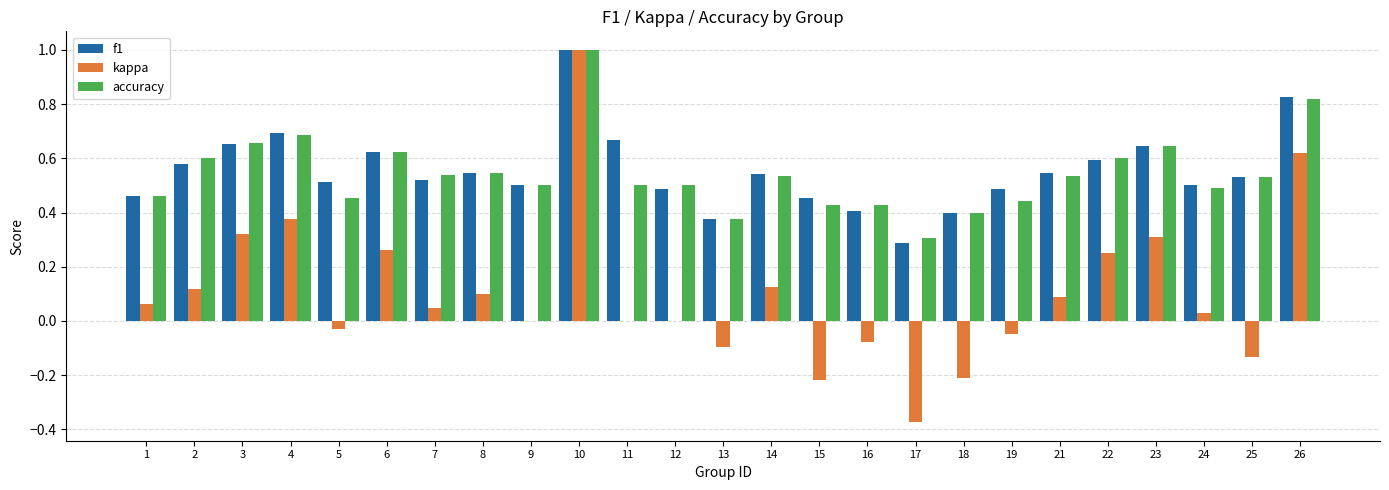

Which series has the largest range (max minus min)?

kappa